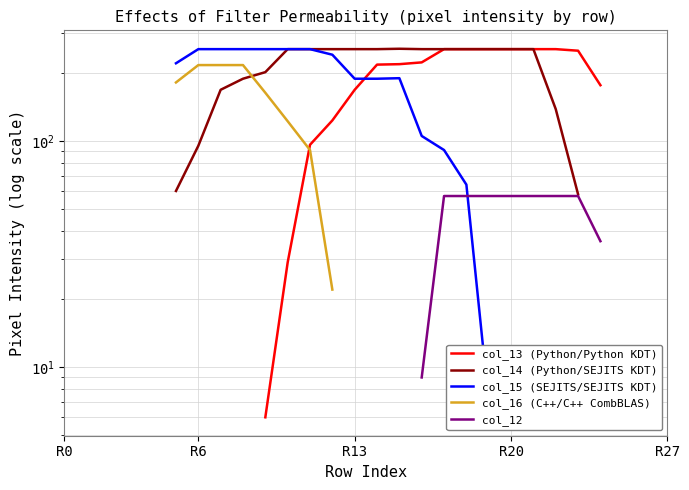

What is the label of the 18th point from the right?

10